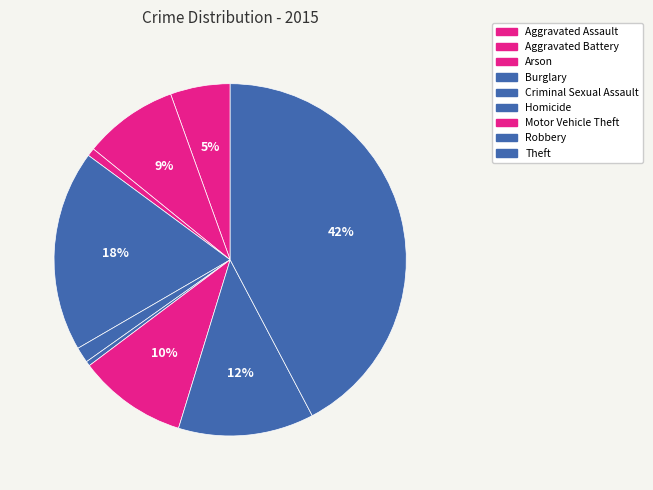

Count the number of slices in the pie.

9